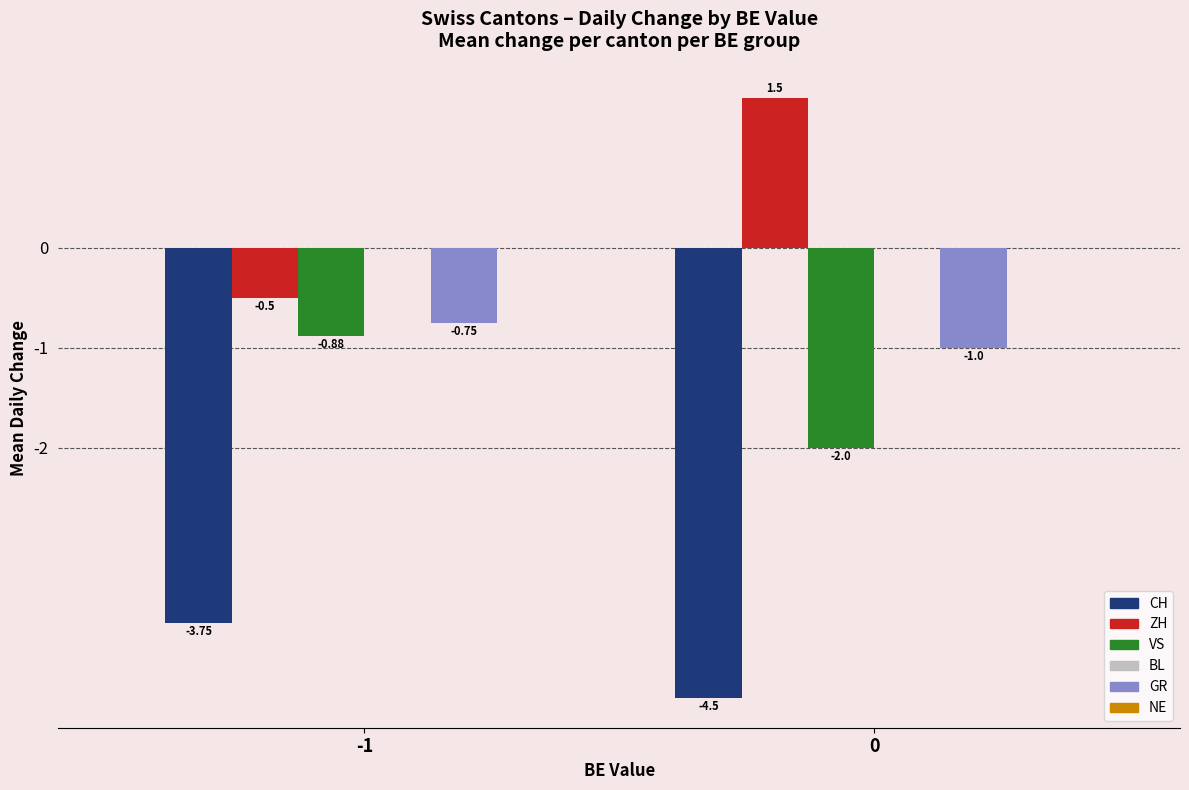

Rank the categories by CH value from lowest to highest.

0, -1